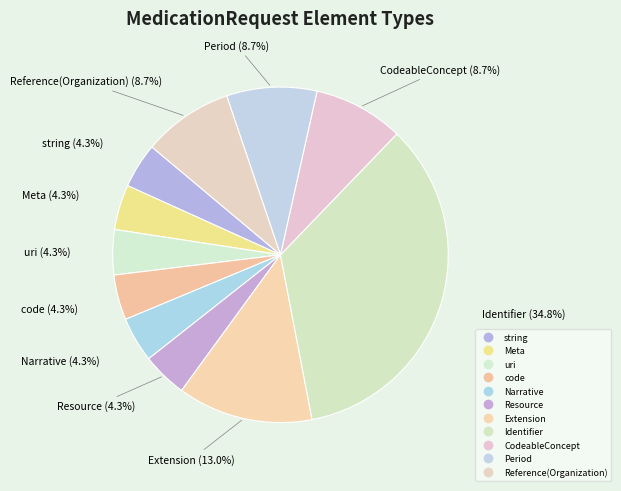

What percentage is NOT represented by string?

95.7%